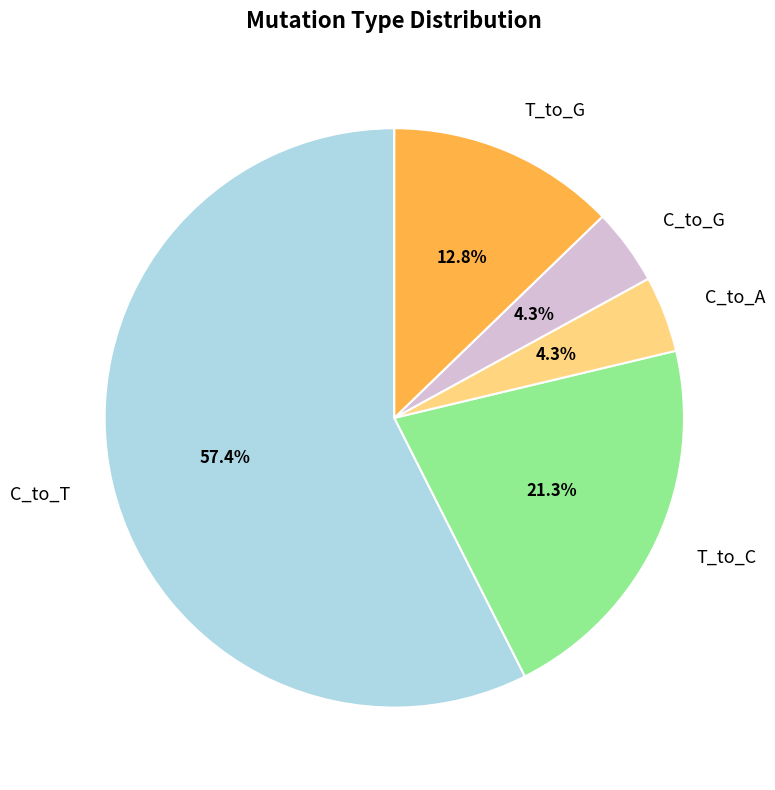

Is it true that C_to_G is 15% of the pie?

False